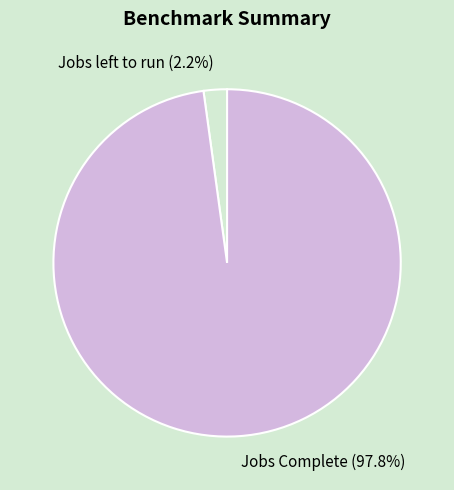

Does any single category account for the majority?

Yes